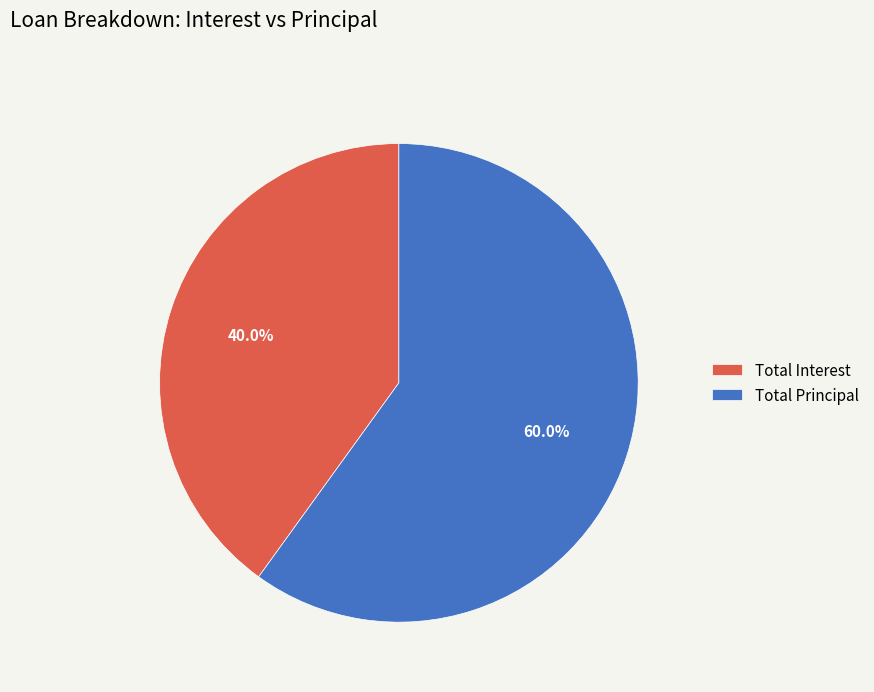

How many slices are in this pie chart?

2